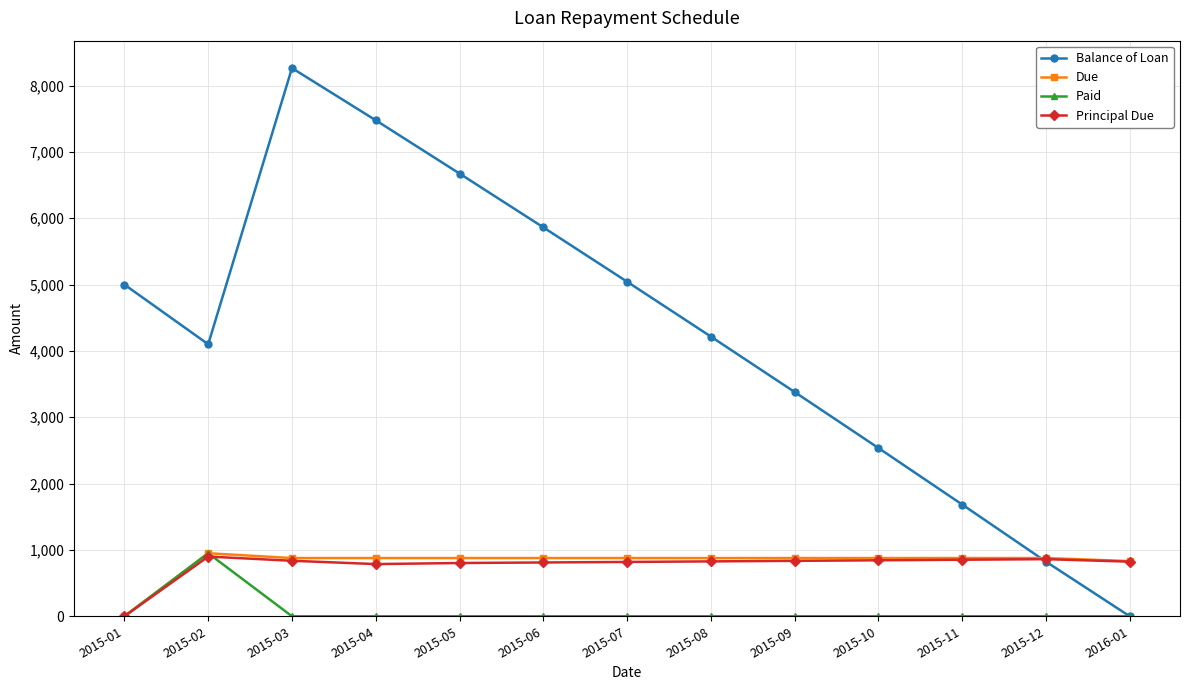

What is the spread (max minus min) of values at 2015-07?

5043.5